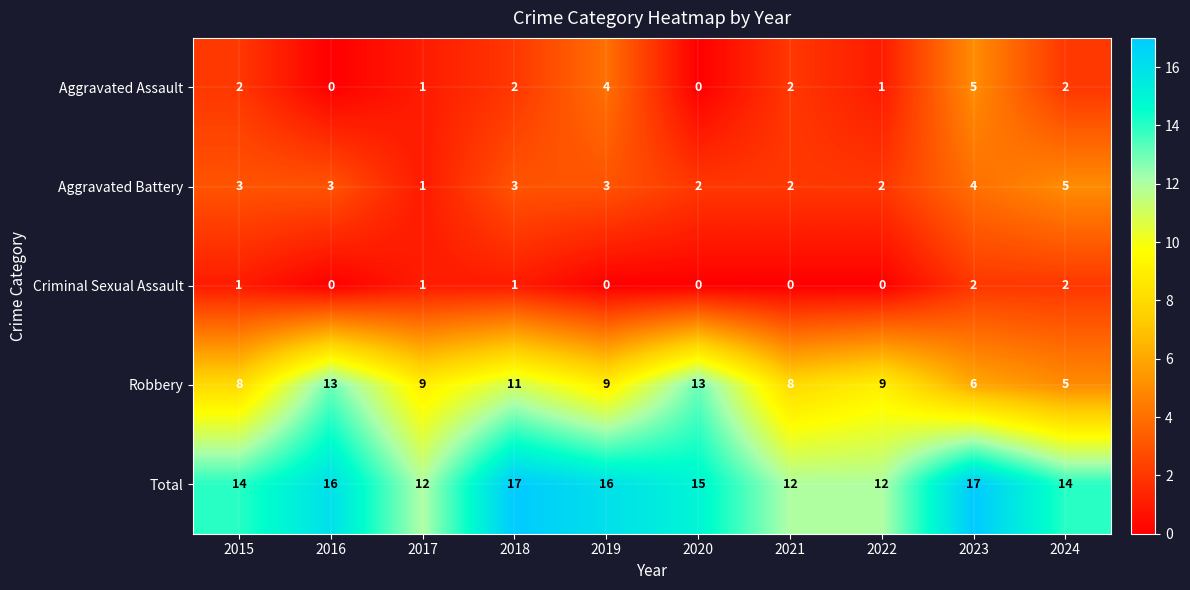

What is the difference between the highest and lowest values at 2018?

16